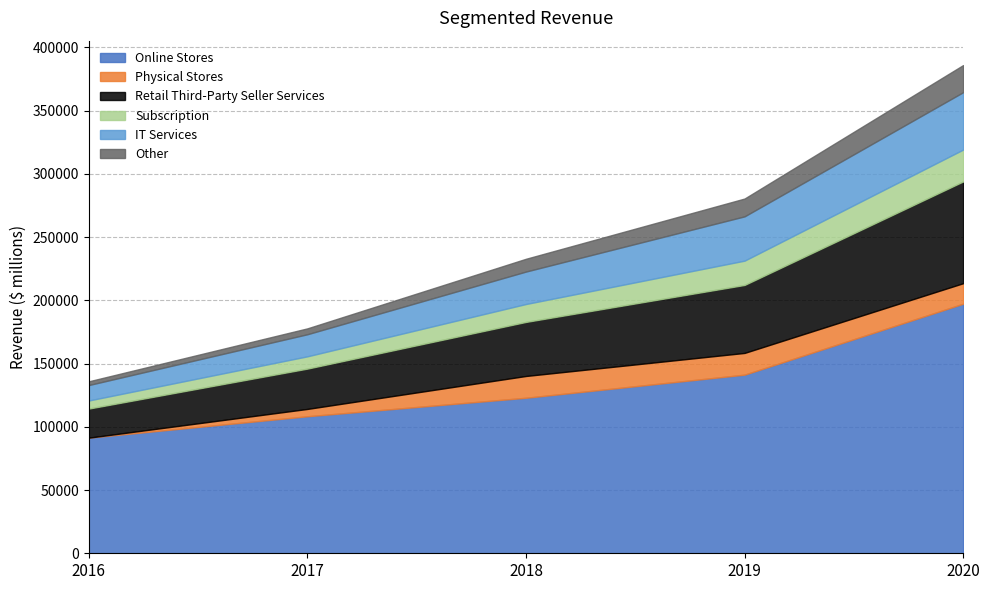

At 2018, list the series in order from largest to smallest.

Online Stores, Retail Third-Party Seller Services, IT Services, Physical Stores, Subscription, Other